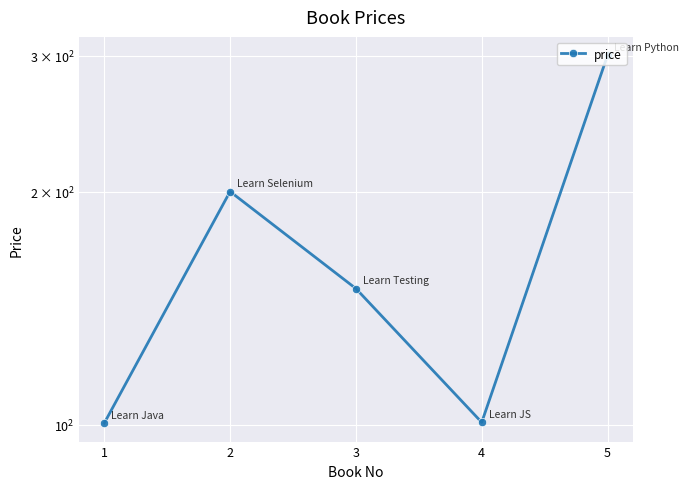

How many values exceed 150?

2